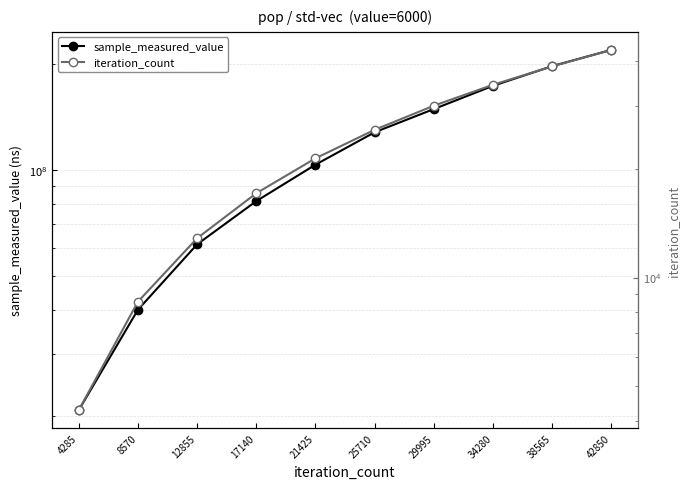

At which label does iteration_count reach its peak?

42850